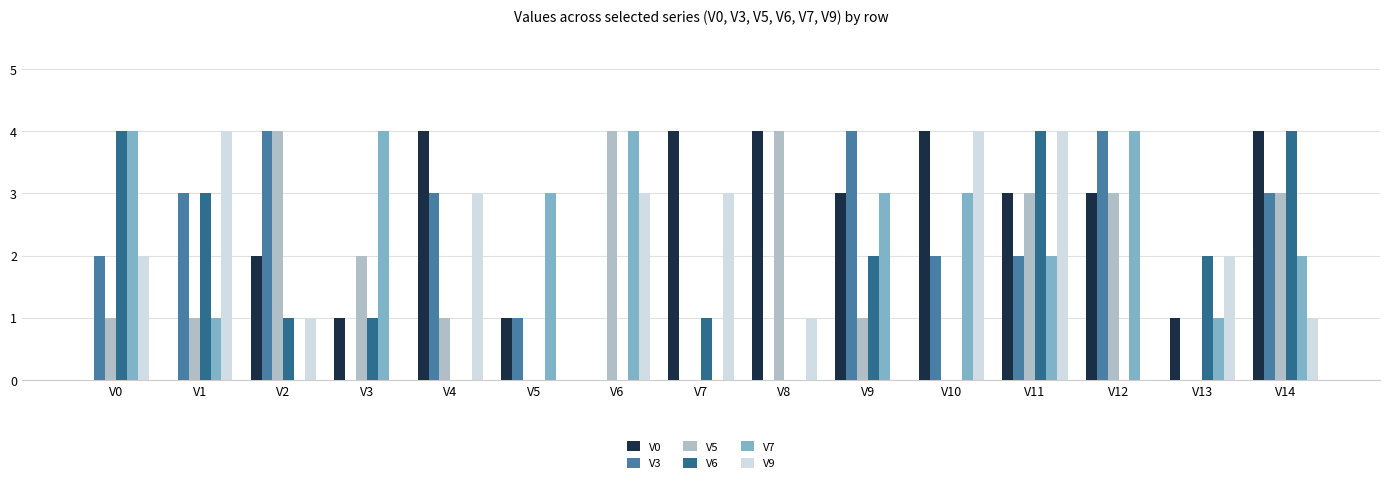

Read the V3 value at V10.

2